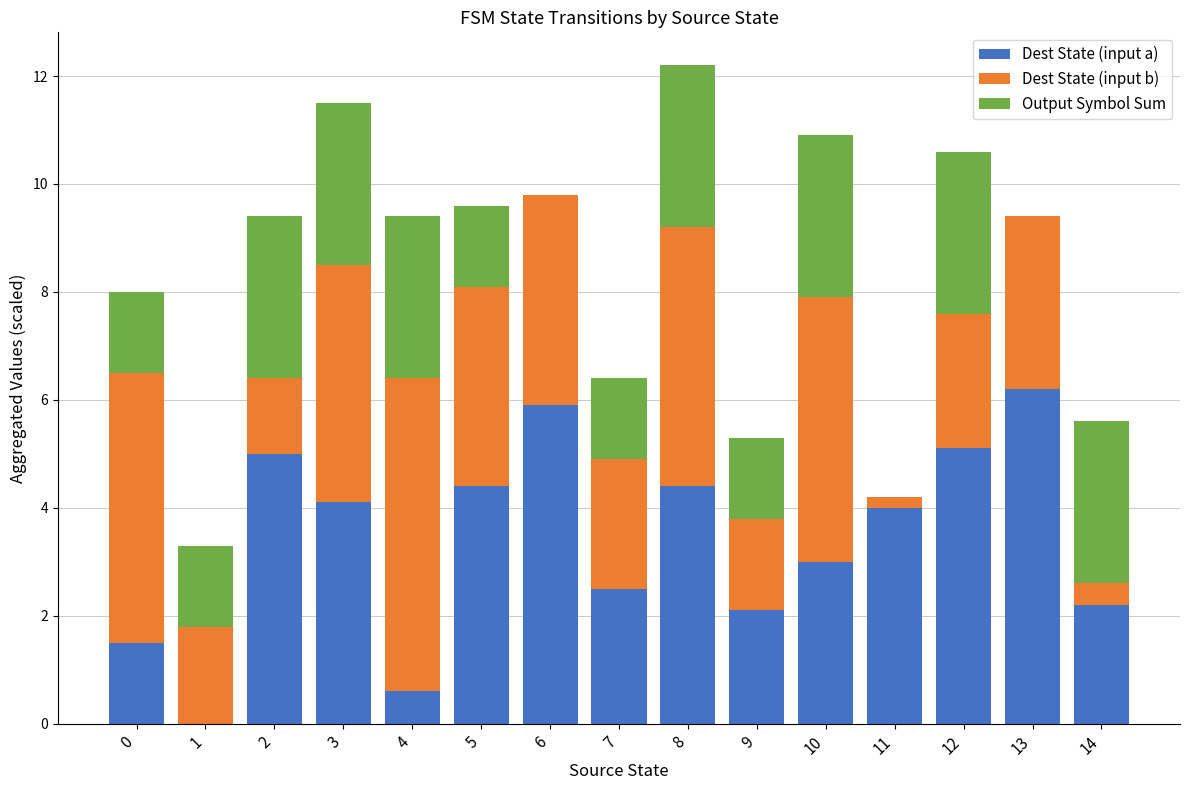

What is the total value across all series at 3?

11.5